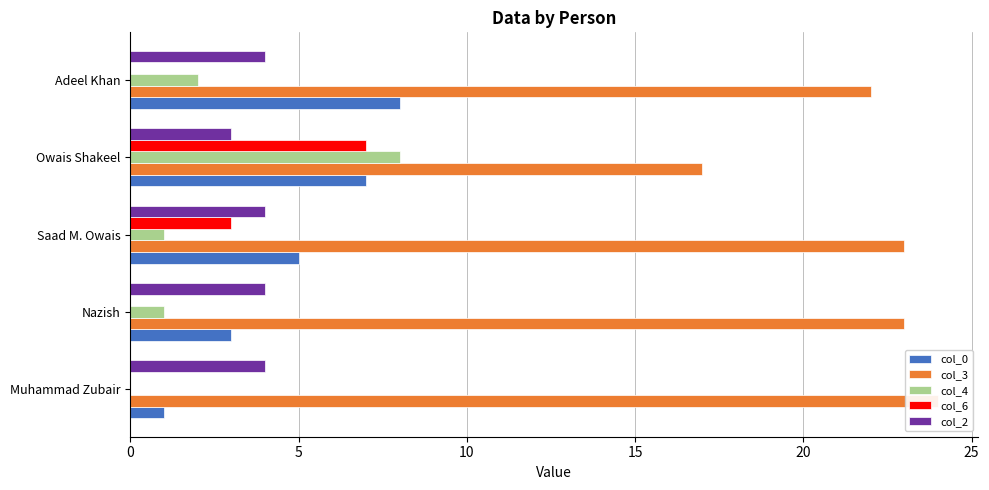

Is the value of col_4 at Adeel Khan greater than the value of col_3 at Saad M. Owais?

No